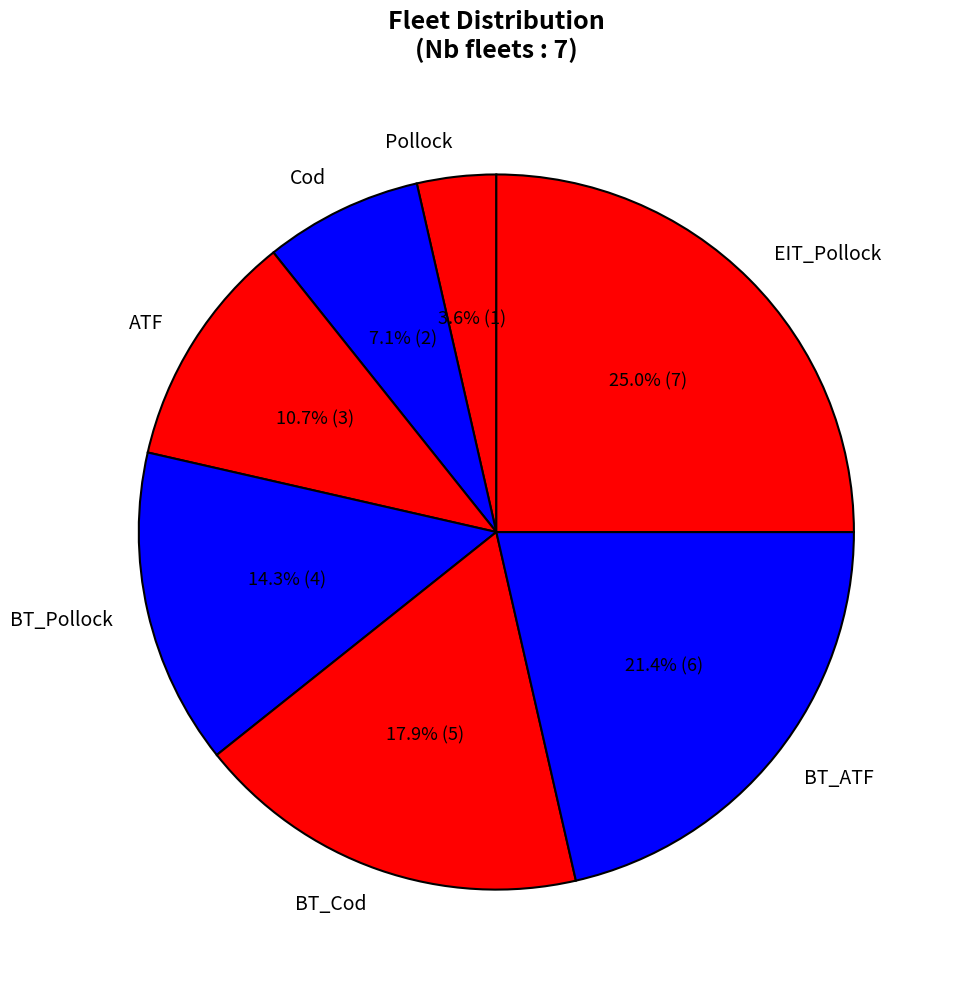

How many segments does this pie chart have?

7